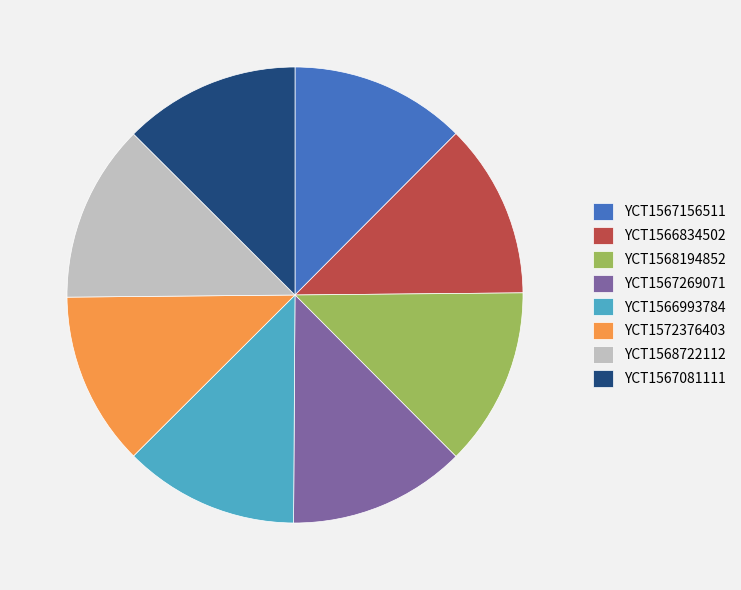

Is the sum of YCT1566834502 and YCT1572376403 greater than half?

No